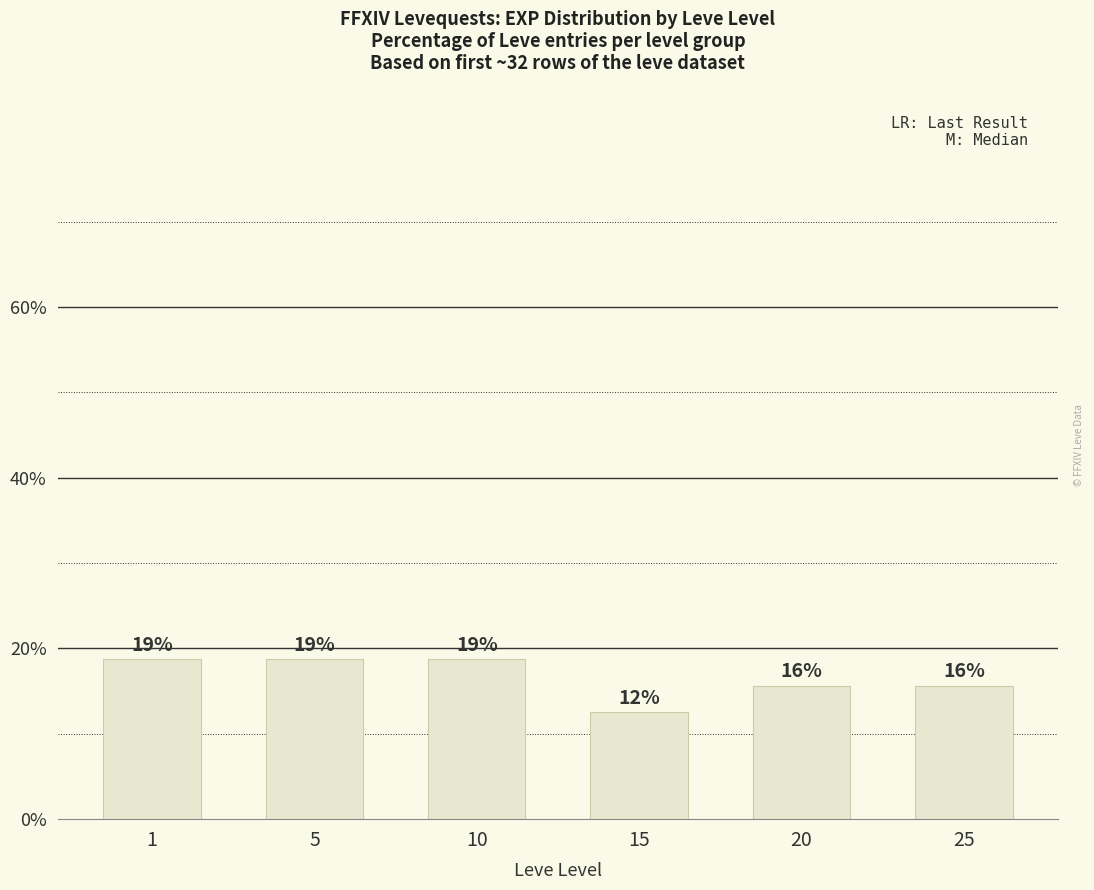

The value at 15 is 16.5. True or false?

False